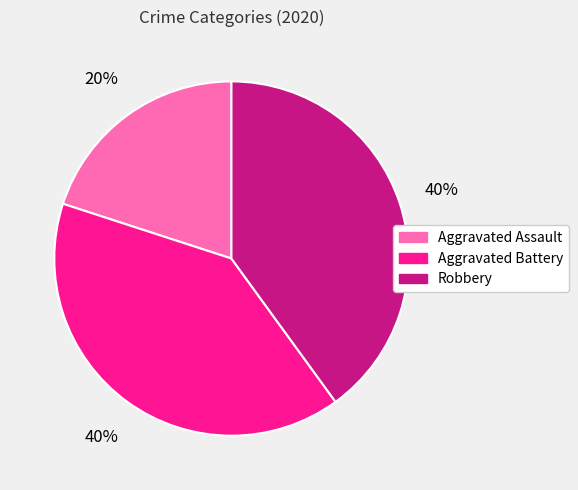

Count the number of slices in the pie.

3